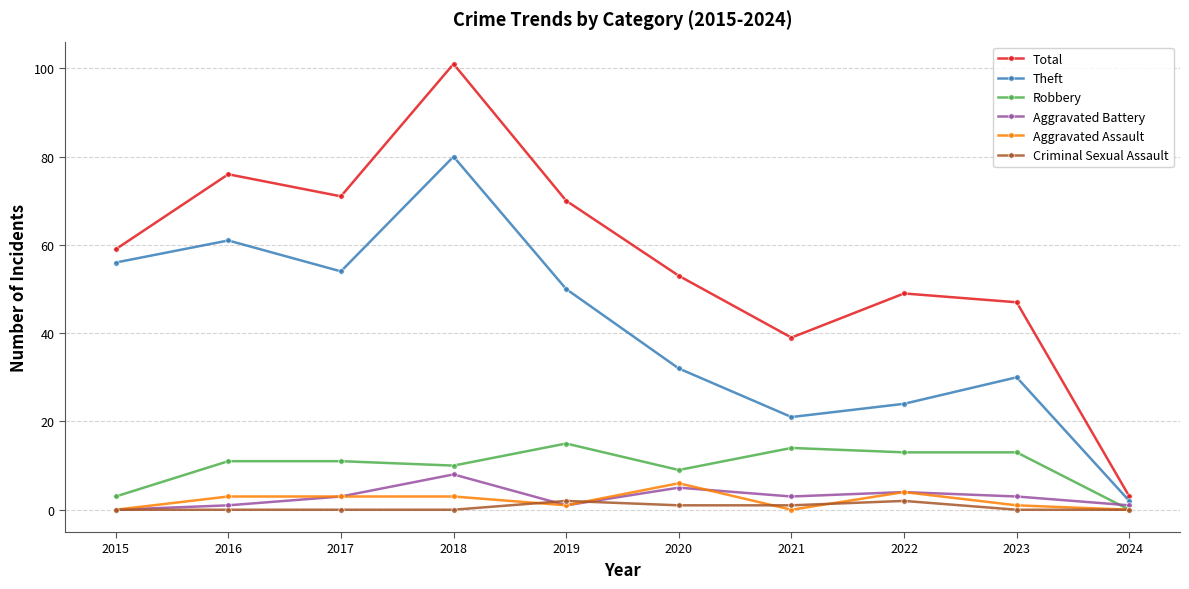

True or false: Theft and Criminal Sexual Assault cross at least once.

False